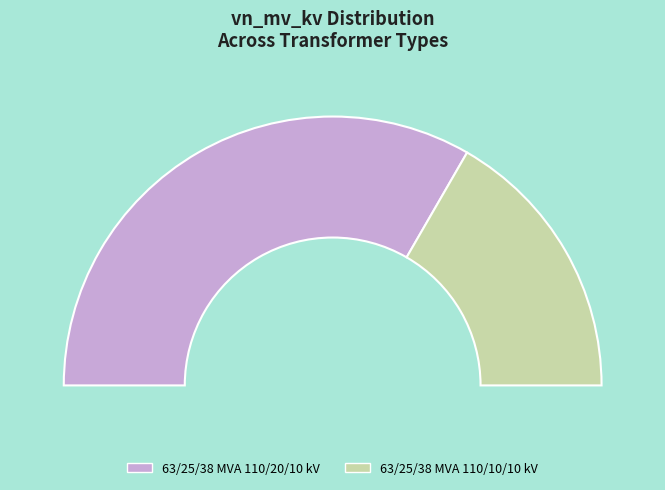

What is the ratio of the value at 63/25/38 MVA 110/10/10 kV to the value at 63/25/38 MVA 110/20/10 kV?

0.5